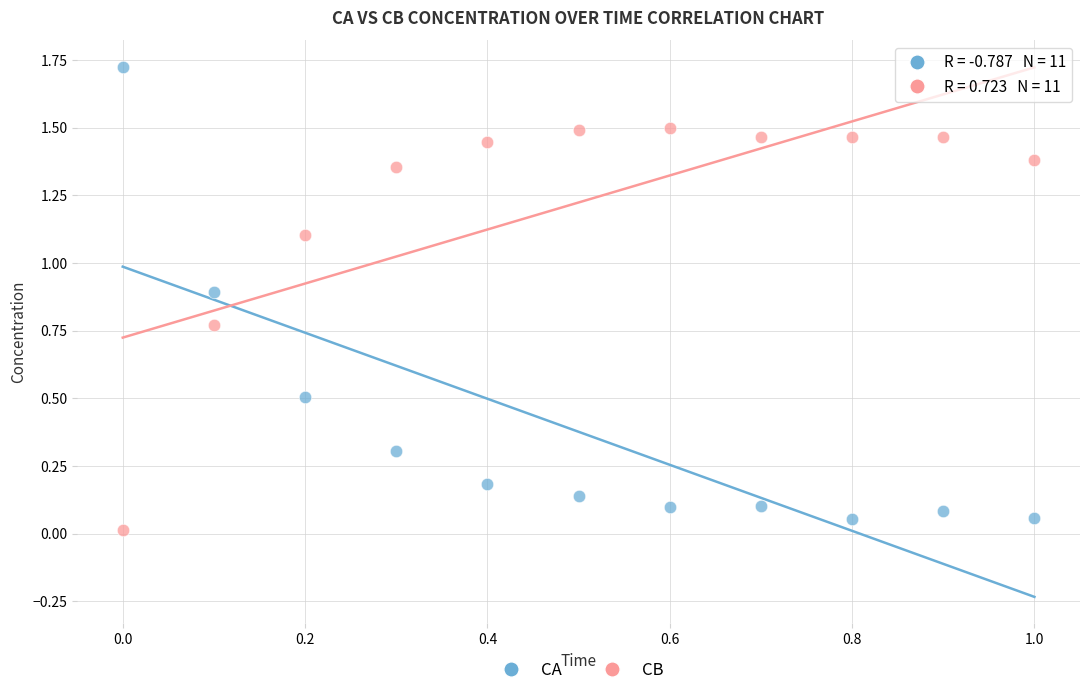

Which series contains the highest Y value?

CA